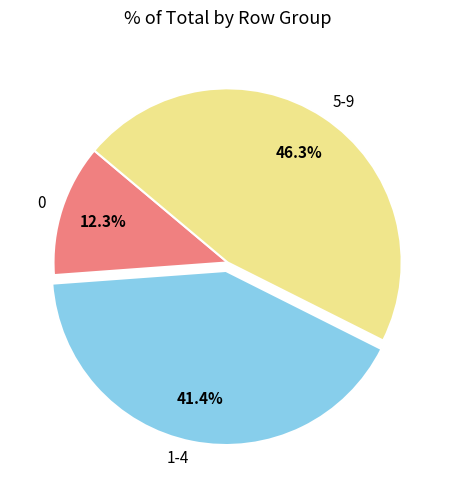

What portion of the pie excludes 0?

87.7%